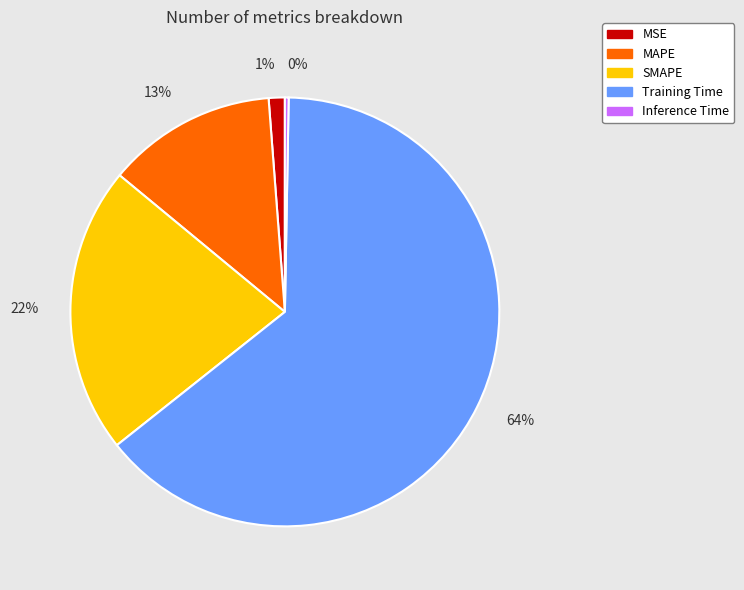

Does any single category account for the majority?

Yes